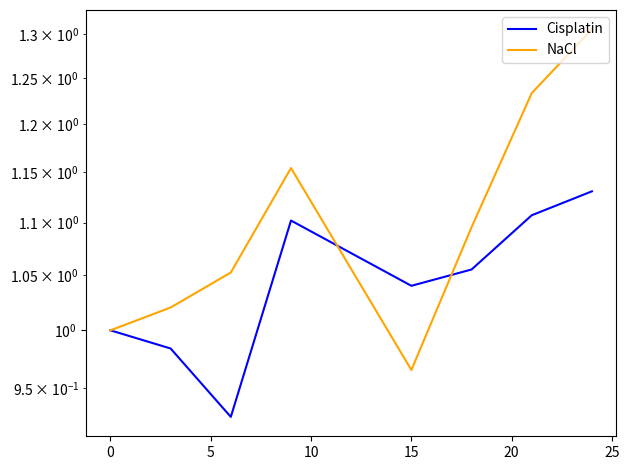

What is the maximum value for NaCl?

1.3